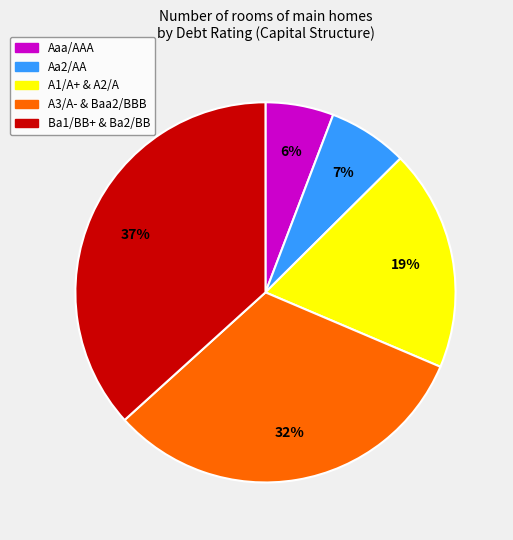

To the nearest percent, what is the difference between the largest and smallest slice percentages?

31%